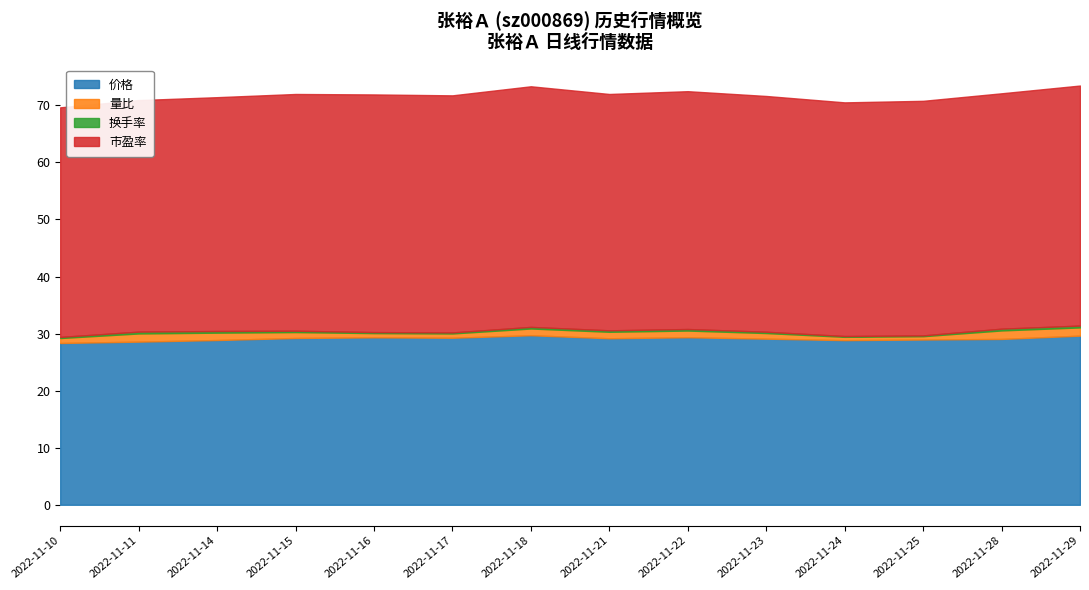

Is it true that 换手率 equals 0.2 at 2022-11-23?

True